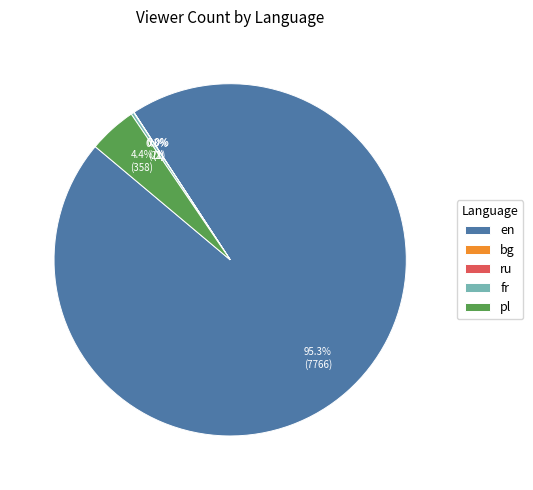

What is the majority slice?

en